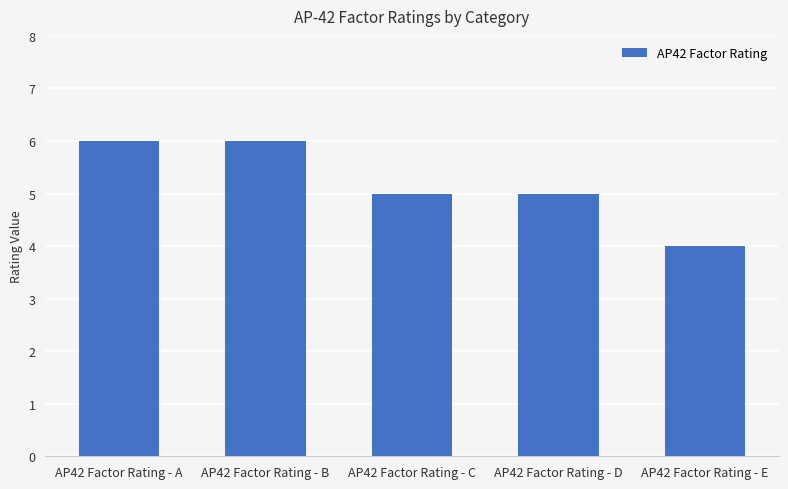

What is the difference between the maximum and minimum values?

2